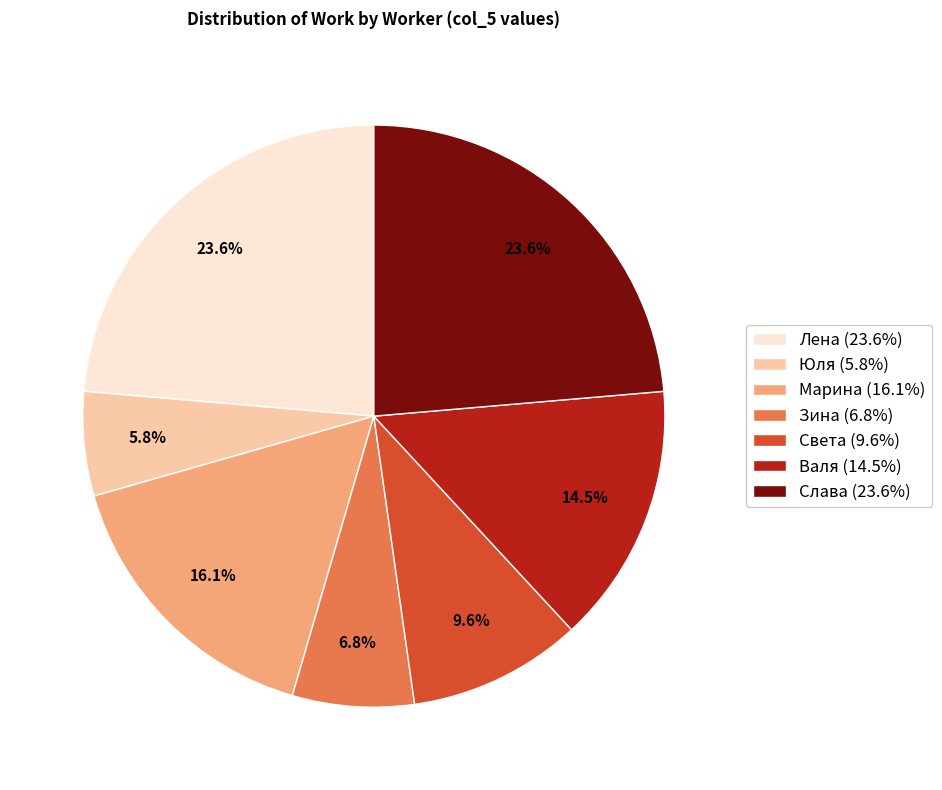

Is there a majority slice in this chart?

No